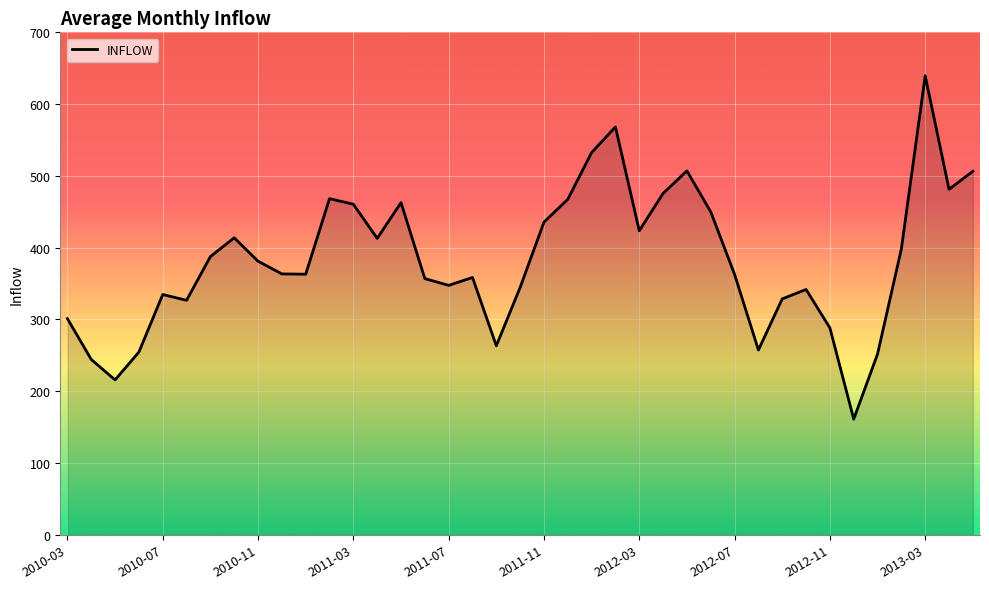

What is the sum of all values?

14939.5